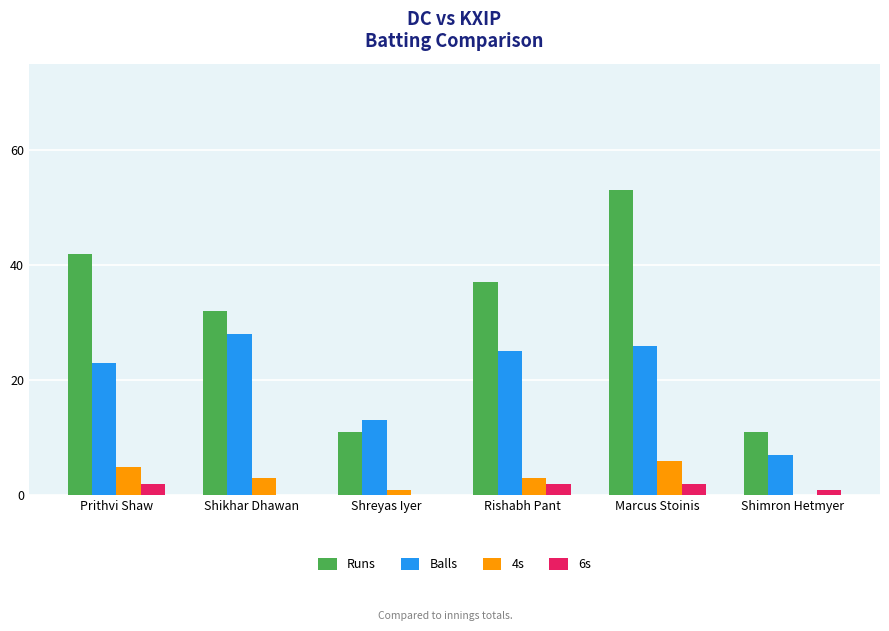

What is the sum of all Runs values?

186